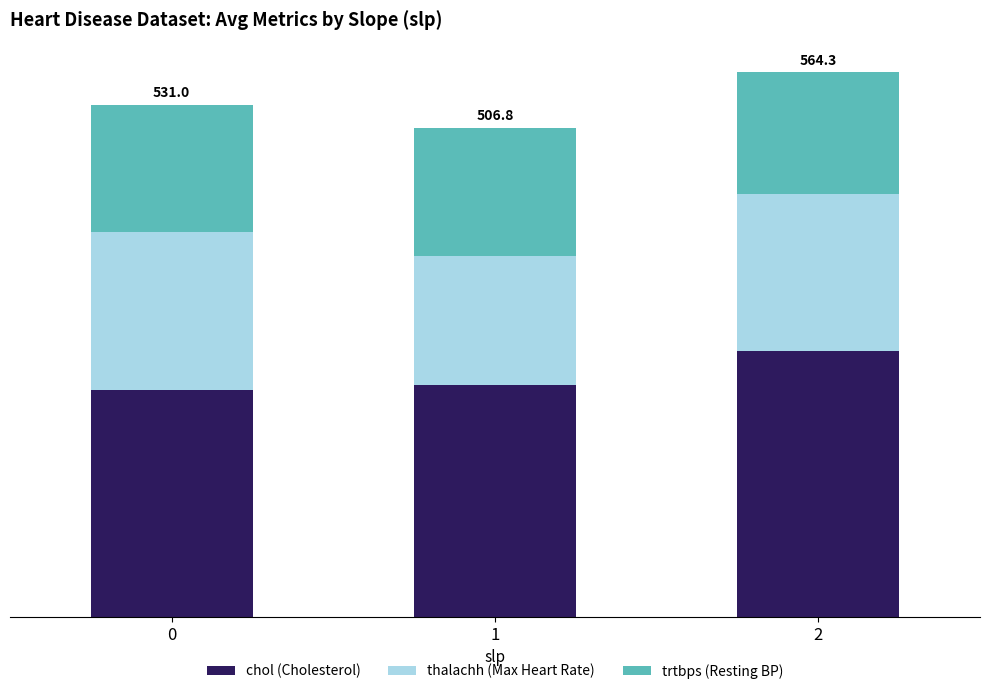

What is the sum of all thalachh (Max Heart Rate) values?

461.3